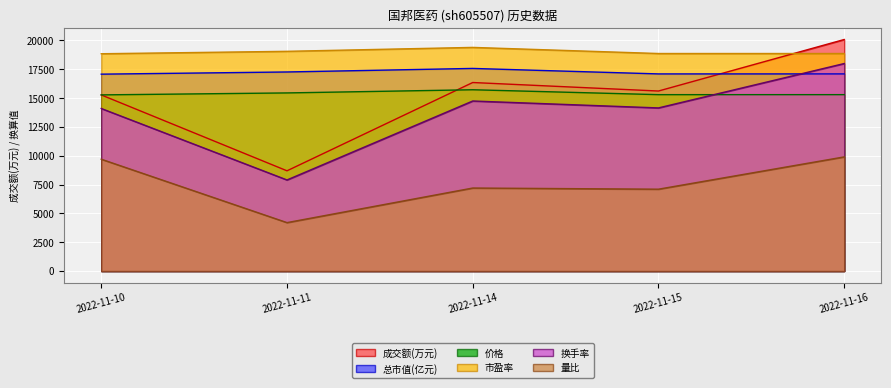

Rank the series by their maximum value, from highest to lowest.

成交额(万元), 市盈率, 换手率, 总市值(亿元), 价格, 量比